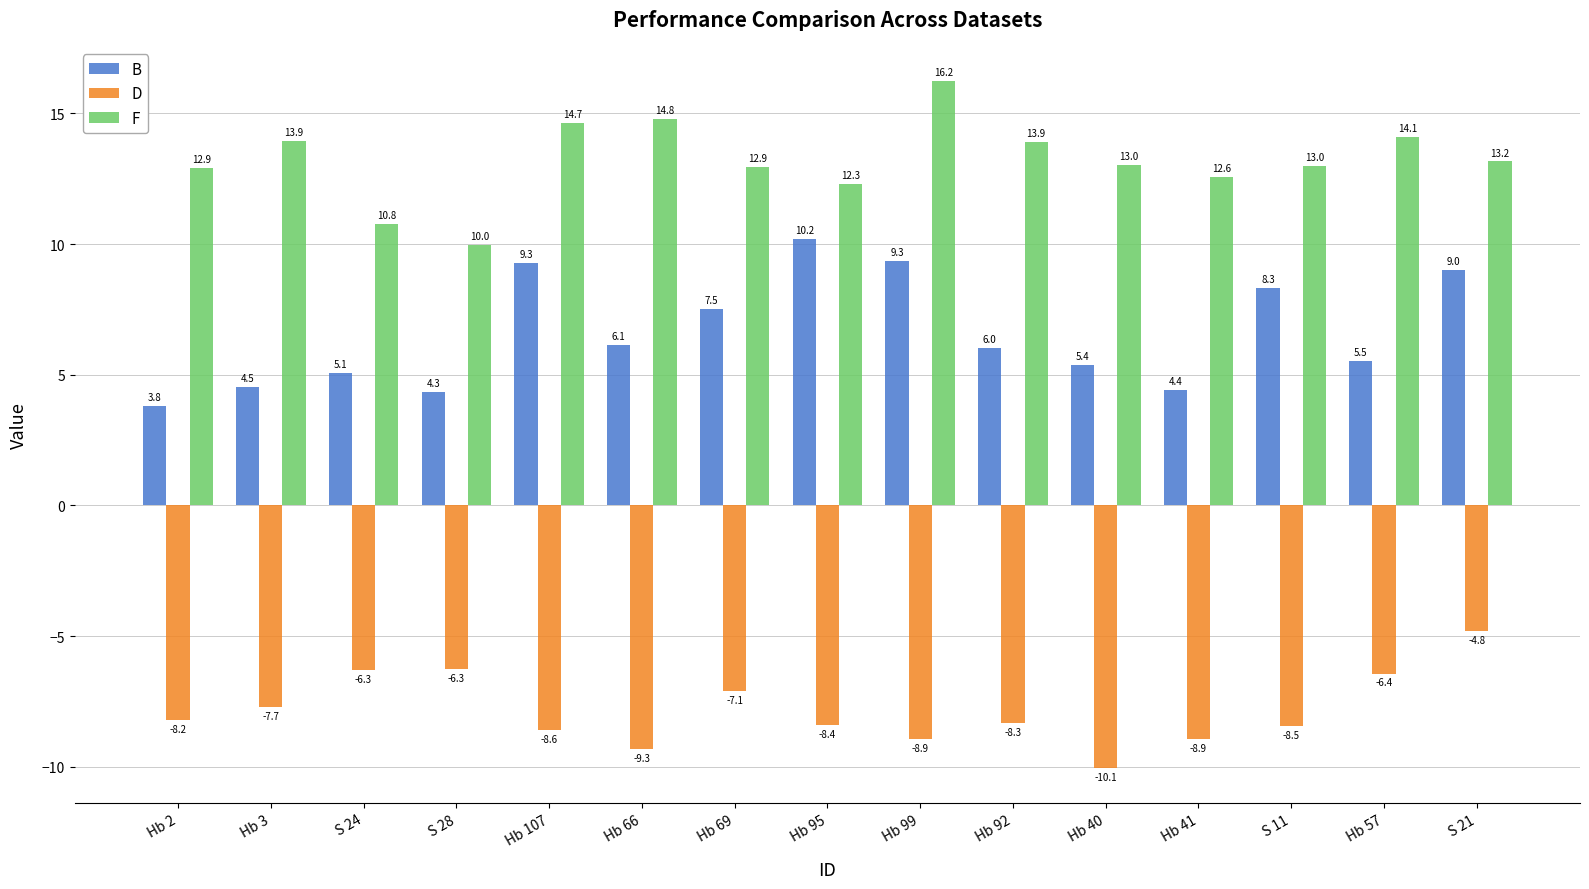

How many distinct data groups are displayed?

3